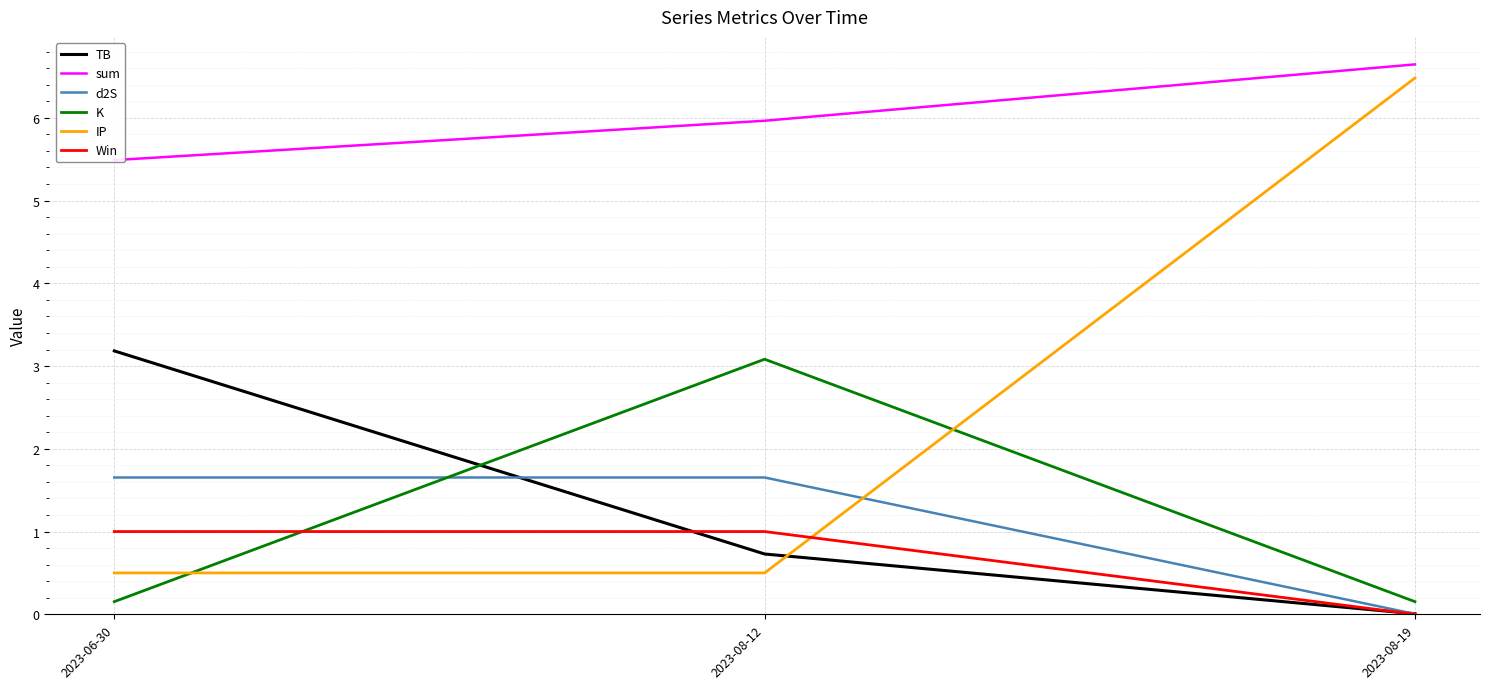

Read the sum value at 2023-08-12.

6.0